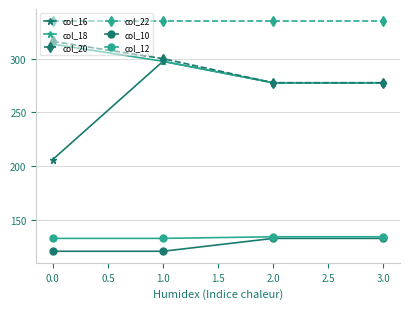

What is the difference between the second highest and second lowest values in the col_10 series?

12.0